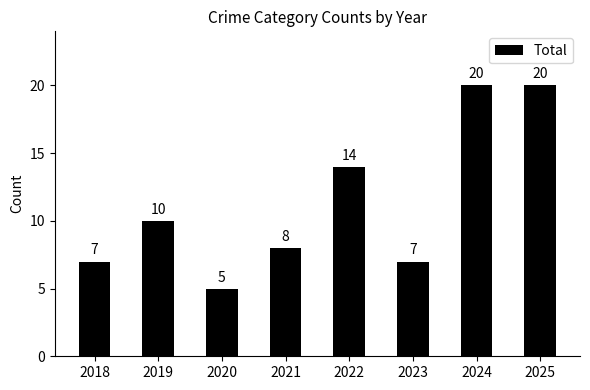

What is the smallest value displayed?

5